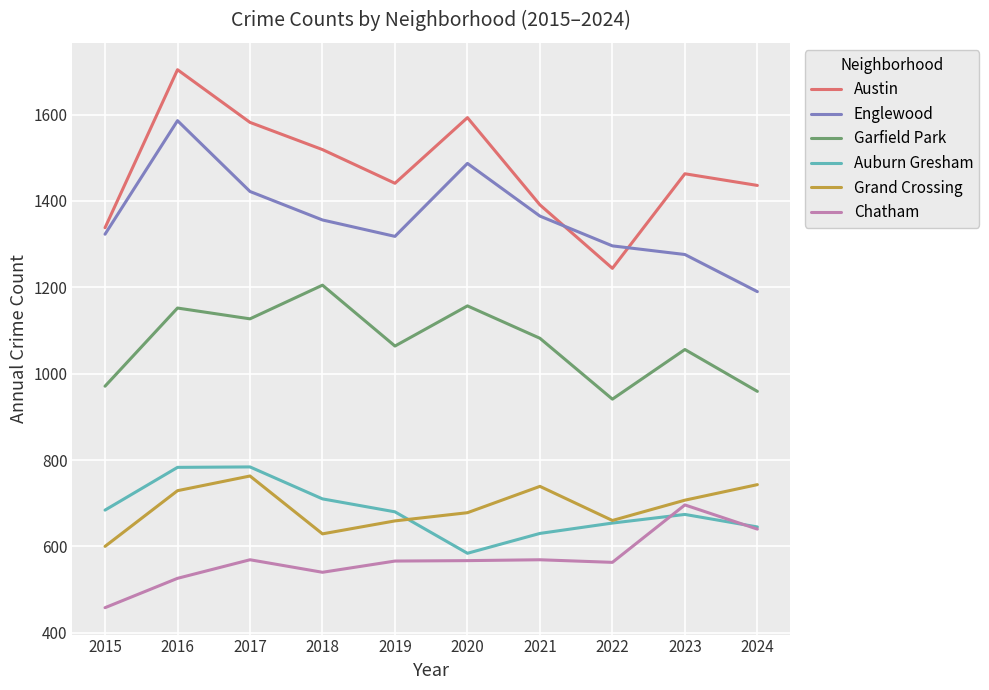

Where does the Auburn Gresham series first go above 680?

2015